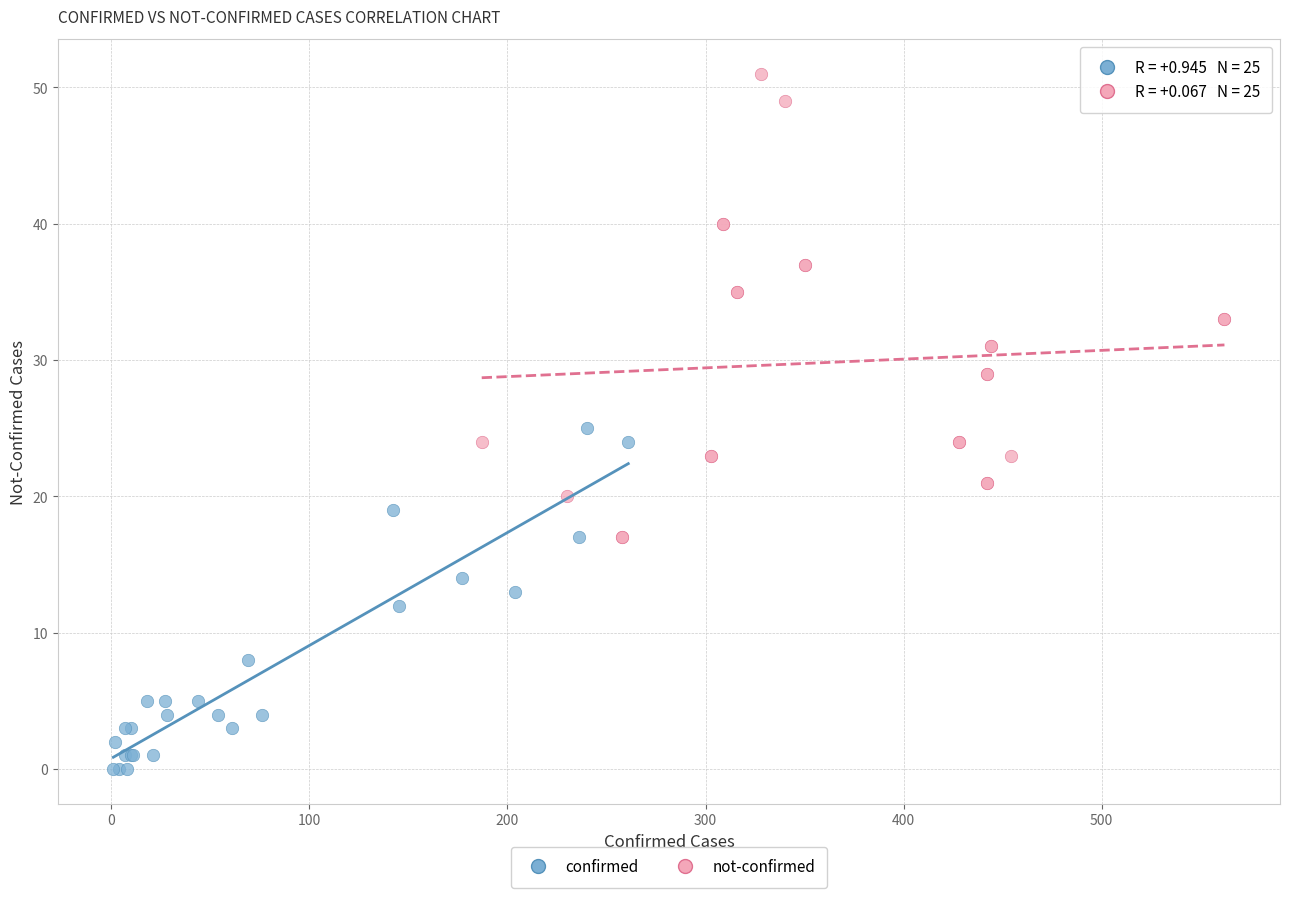

Which series has the widest spread of Y values?

not-confirmed